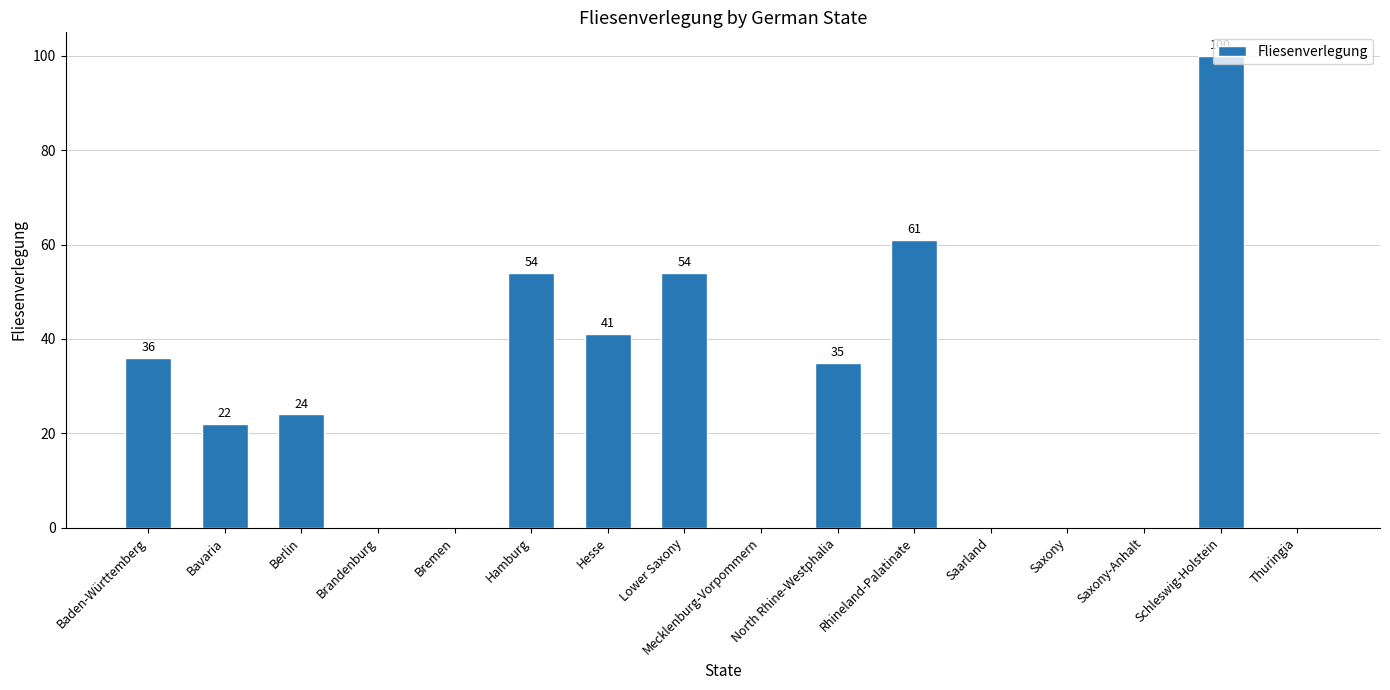

Are the bars grouped side by side (vs. stacked)?

No